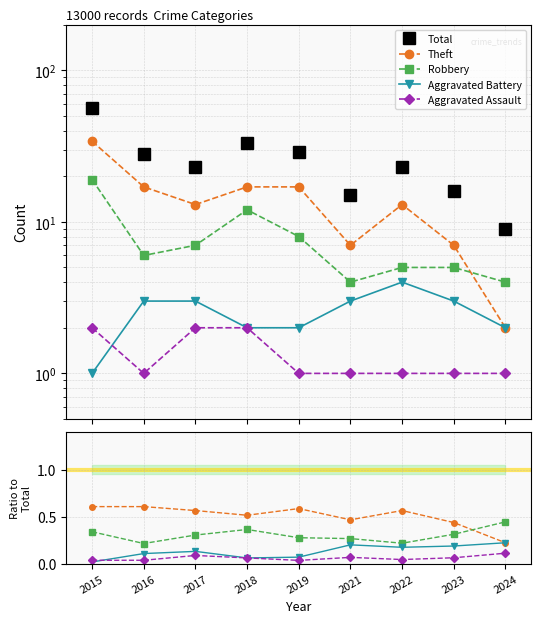

The value of Aggravated Assault at 2021 is 0.1. True or false?

True